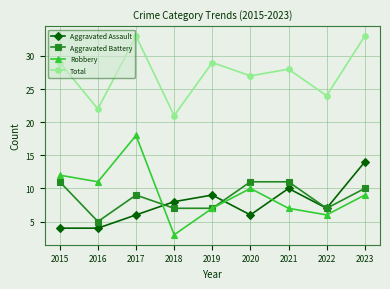

Which series ends up on top after the final intersection of Aggravated Assault and Robbery?

Aggravated Assault